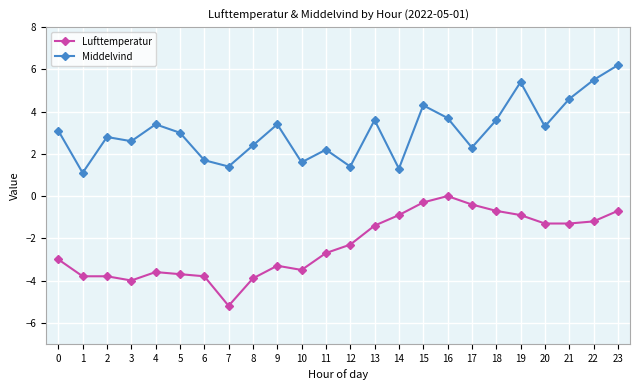

True or false: Middelvind has a value of 3.7 at 16.

True